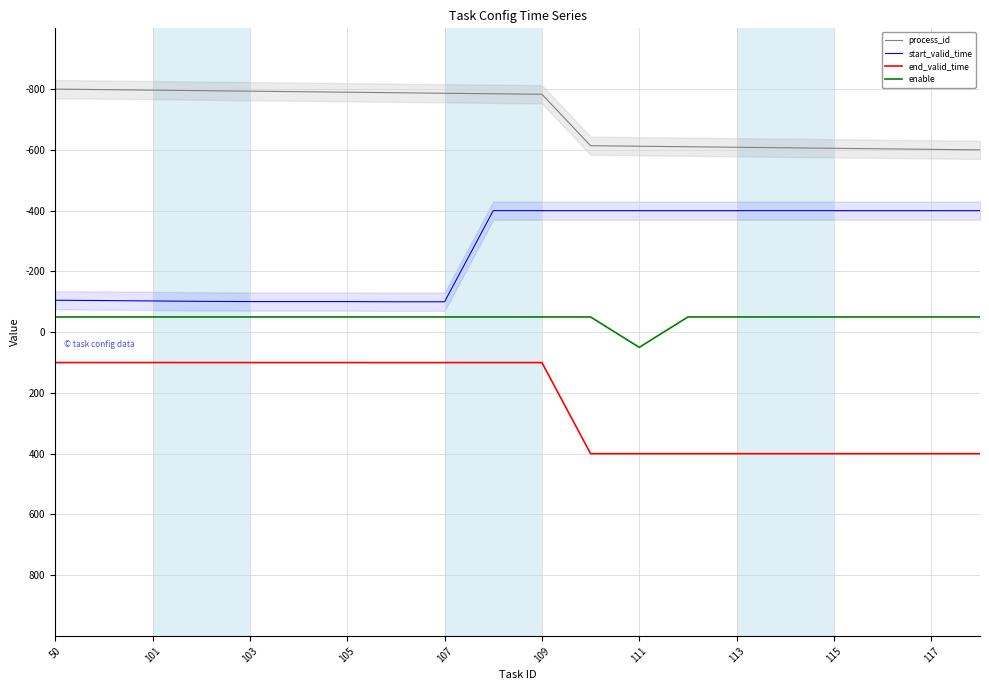

What is the value of the end_valid_time point at the 2nd from the left?

100.0